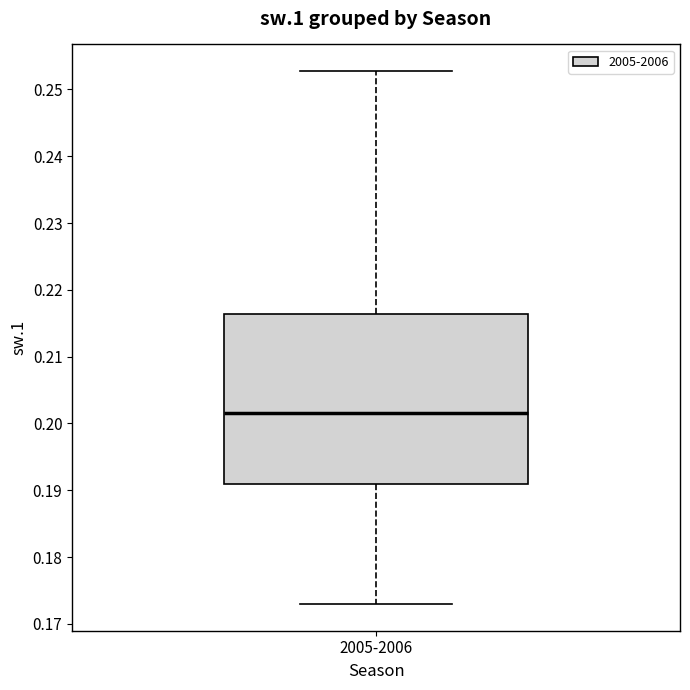

Where is the lower edge of the box for 2005-2006 on the y-axis? The values are not printed on the chart, so give them approximately, as read against the axis.

0.191